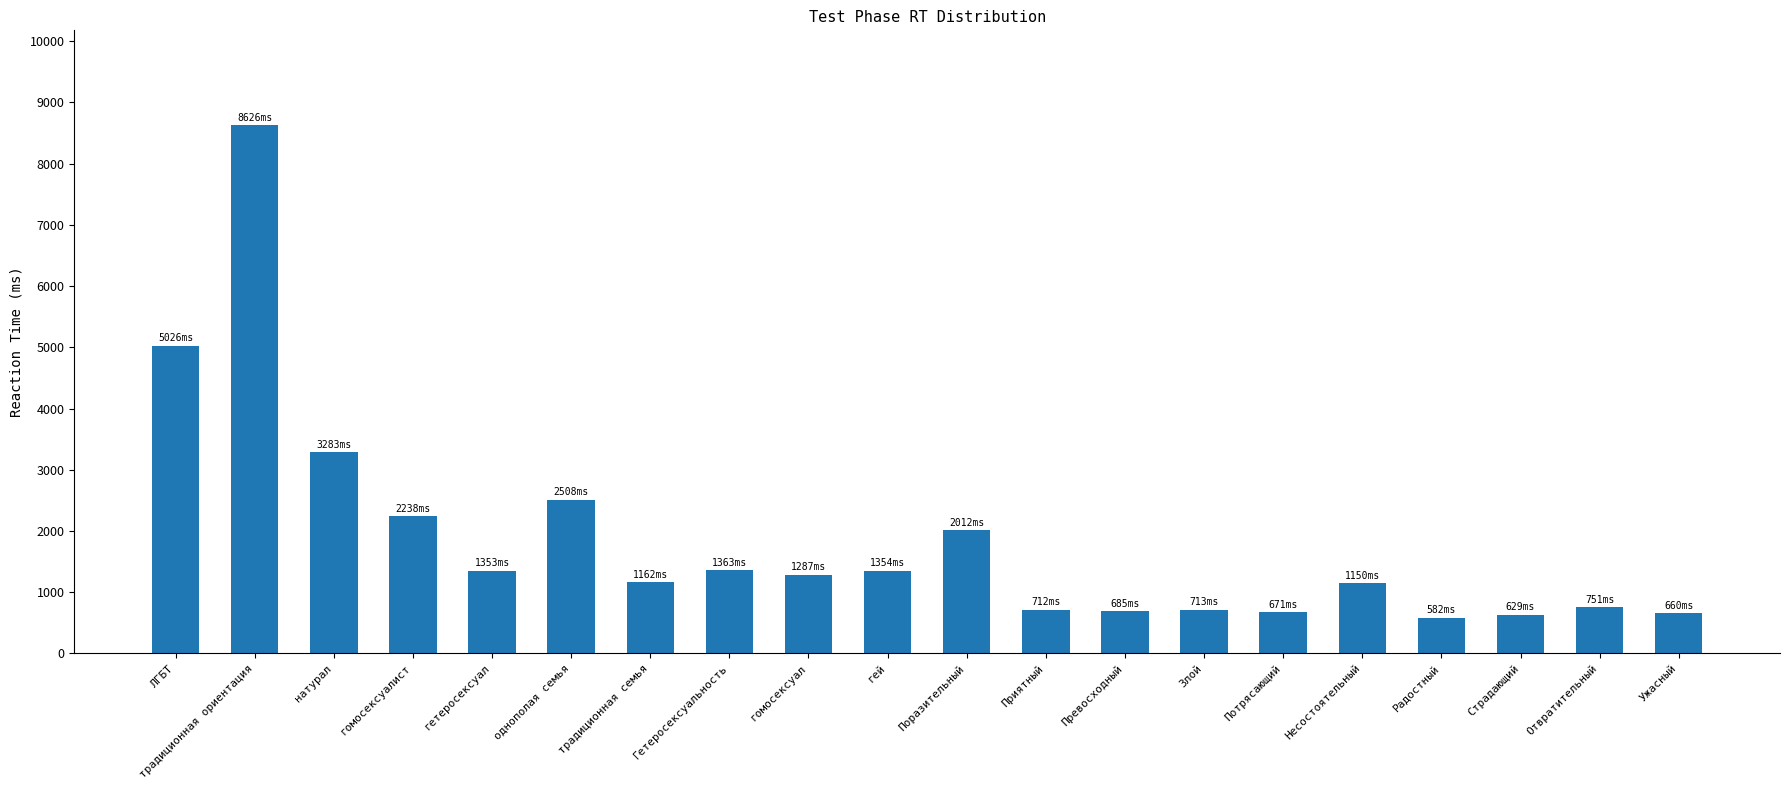

What position from the left is Потрясающий?

15